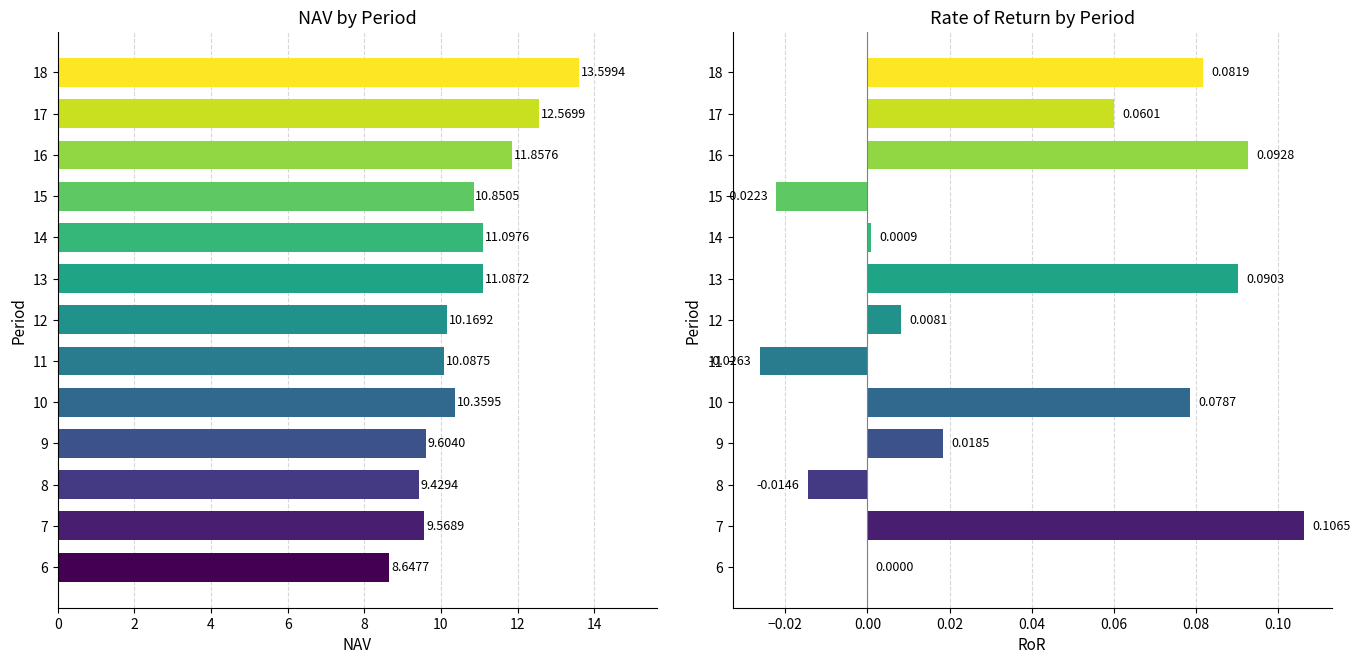

The value of NAV at 12 is 10.2. True or false?

True